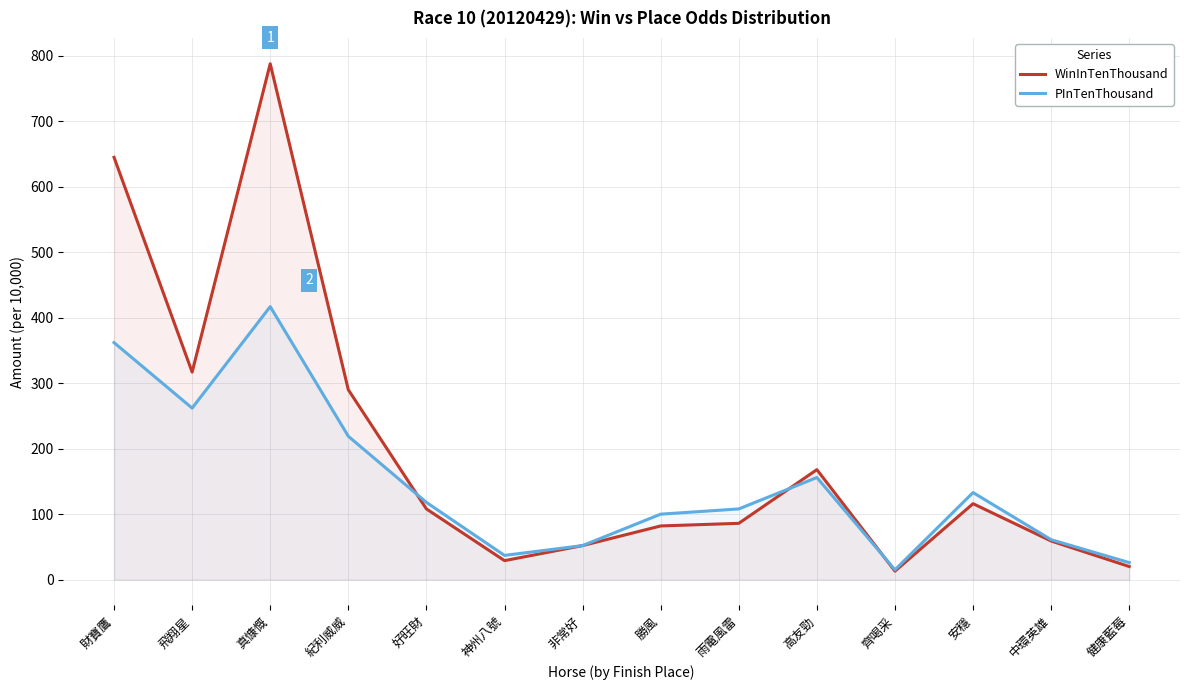

In WinInTenThousand, how many points are lower than both neighbors (excluding endpoints)?

3